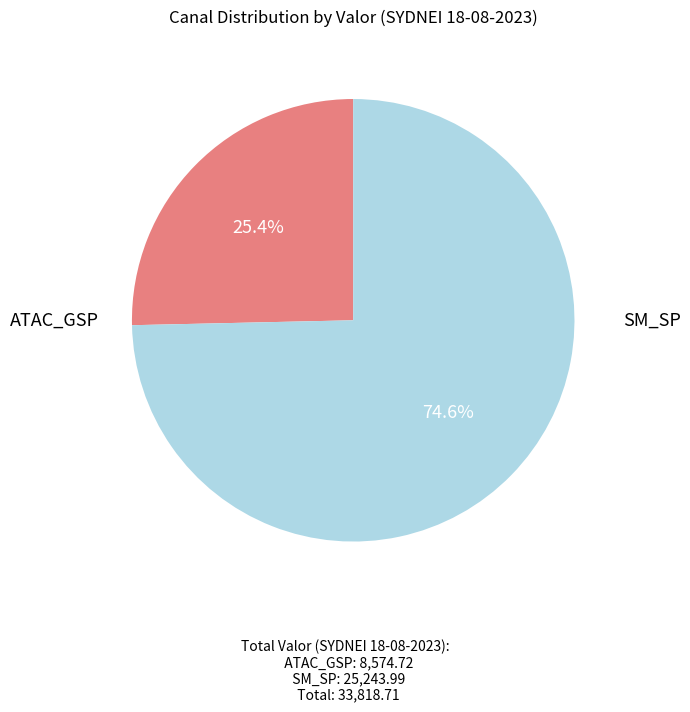

Does any single category account for the majority?

Yes